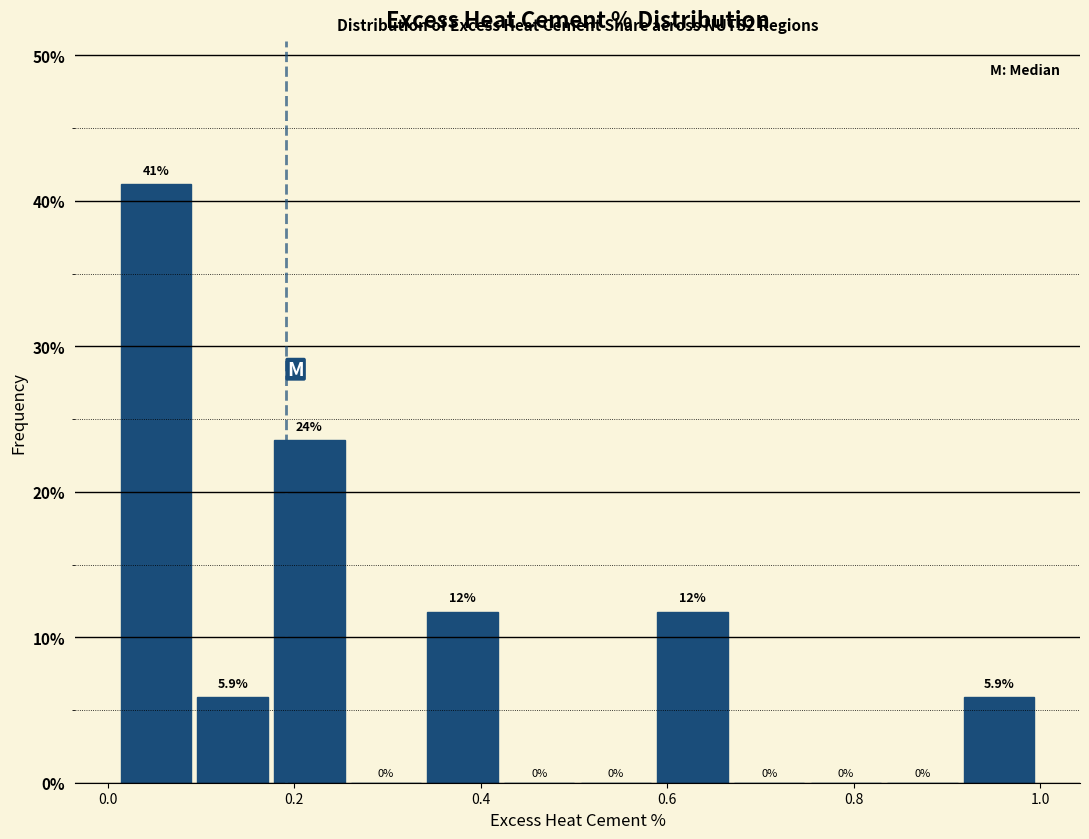

Over which range of the x-axis is the bar tallest?

0.02 to 0.10